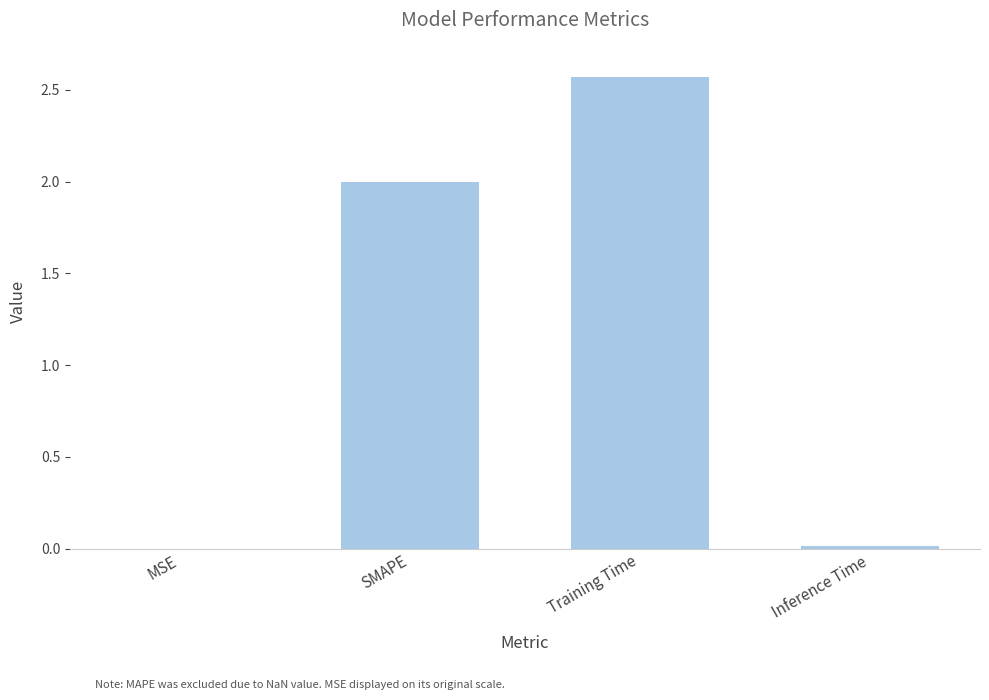

Is it true that the value at SMAPE is 0.6?

False